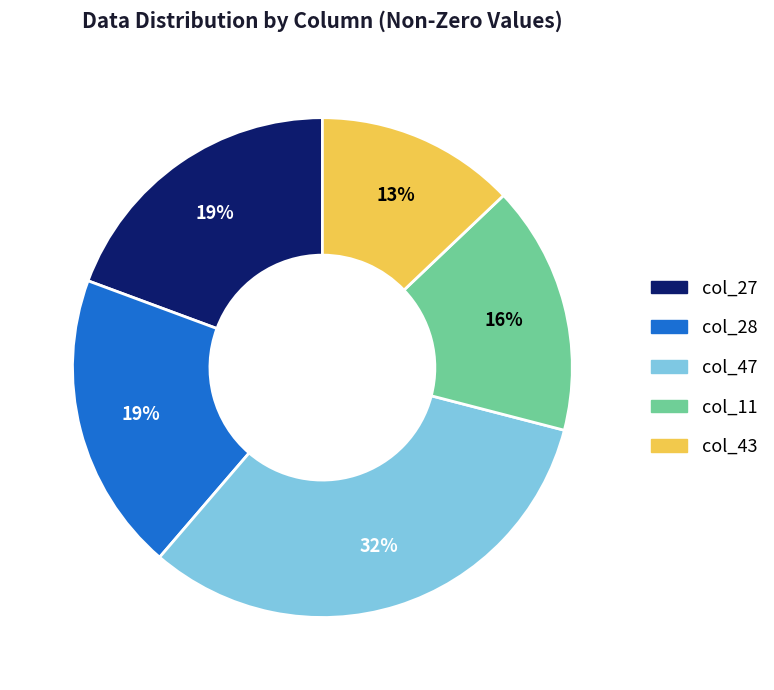

Does any single category account for the majority?

No